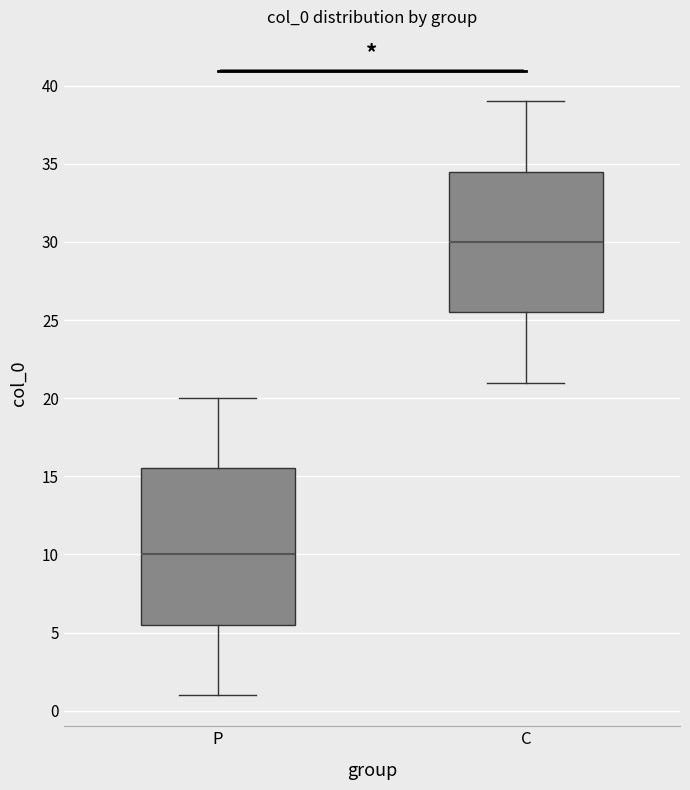

Reading left to right, read every box against the y-axis: the position of its median line, the range the box covers, and the ends of its whiskers. The values are not printed on the chart, so give them approximately, as read against the axis.

P: median 10.0, box 5.5 to 15.5, whiskers 1.0 to 20.0
C: median 30.0, box 25.5 to 34.5, whiskers 21.0 to 39.0